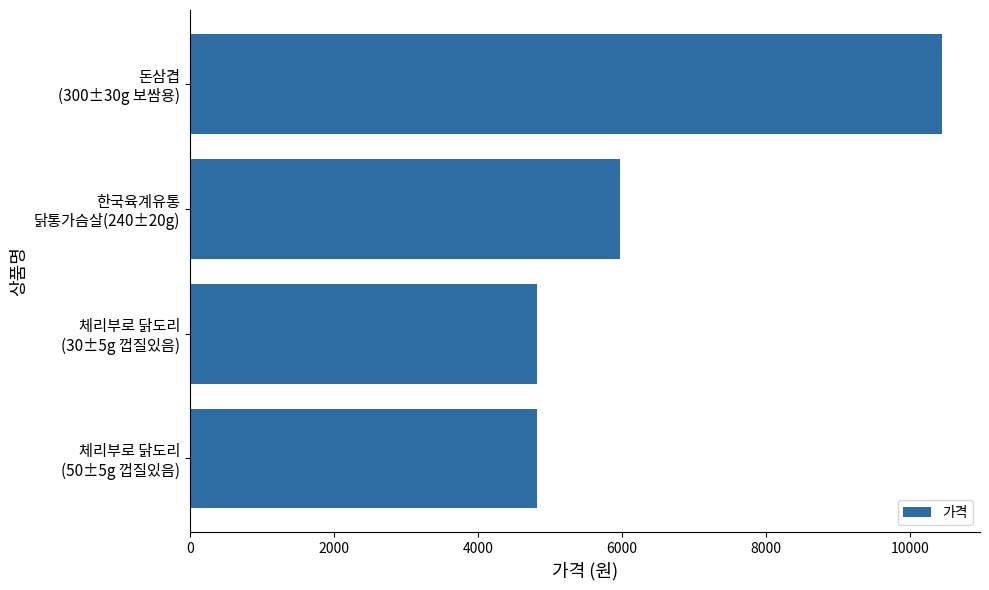

At which label is the value closest to 7635?

한국육계유통
닭통가슴살(240±20g)